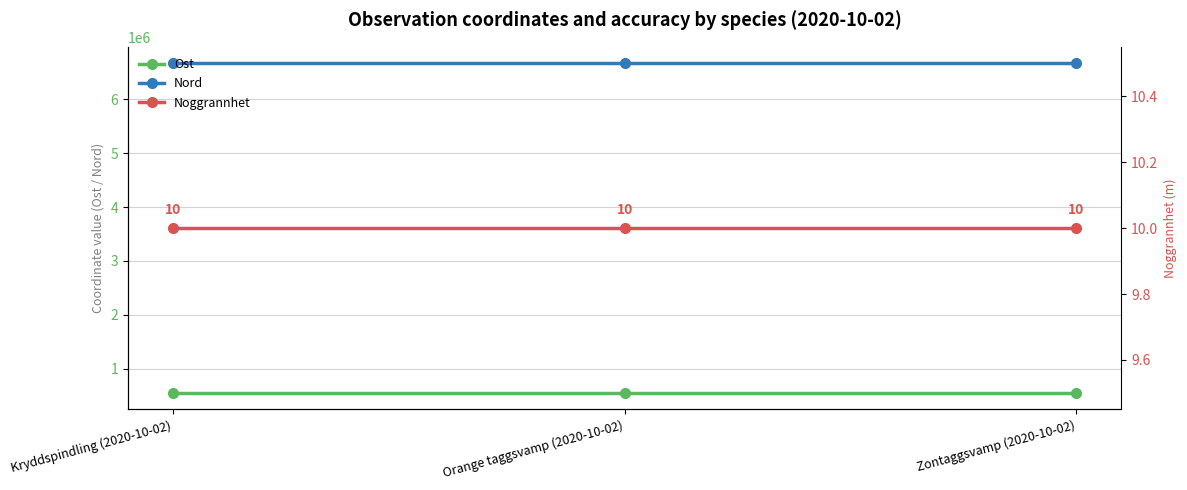

Which series has the largest total across all categories?

Nord